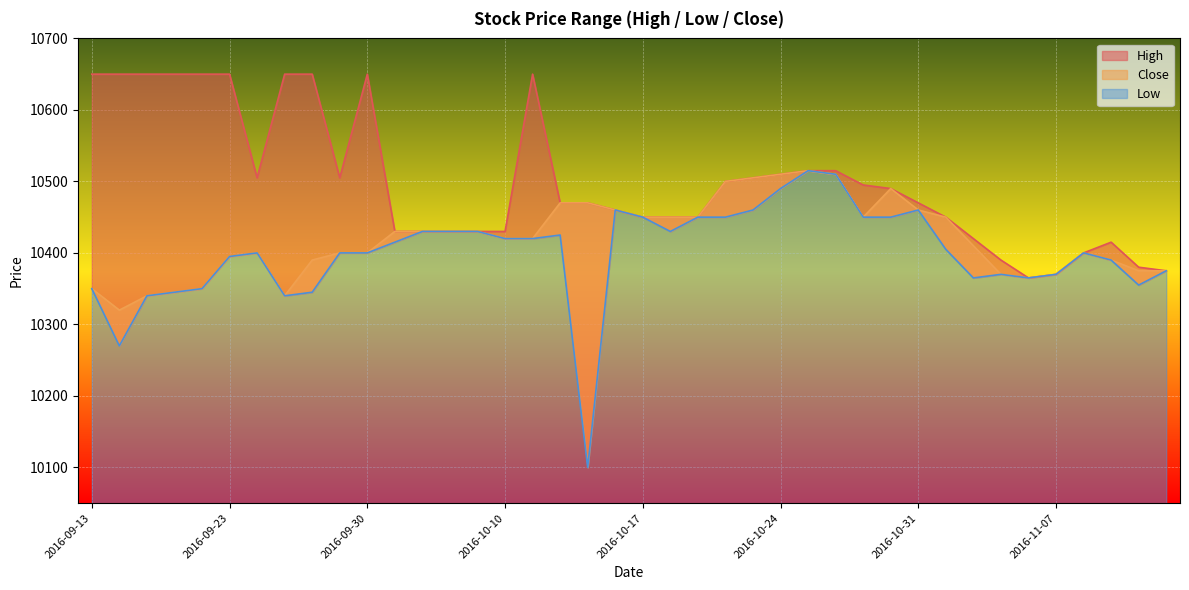

The value of Low at 2016-10-20 is 18357. True or false?

False